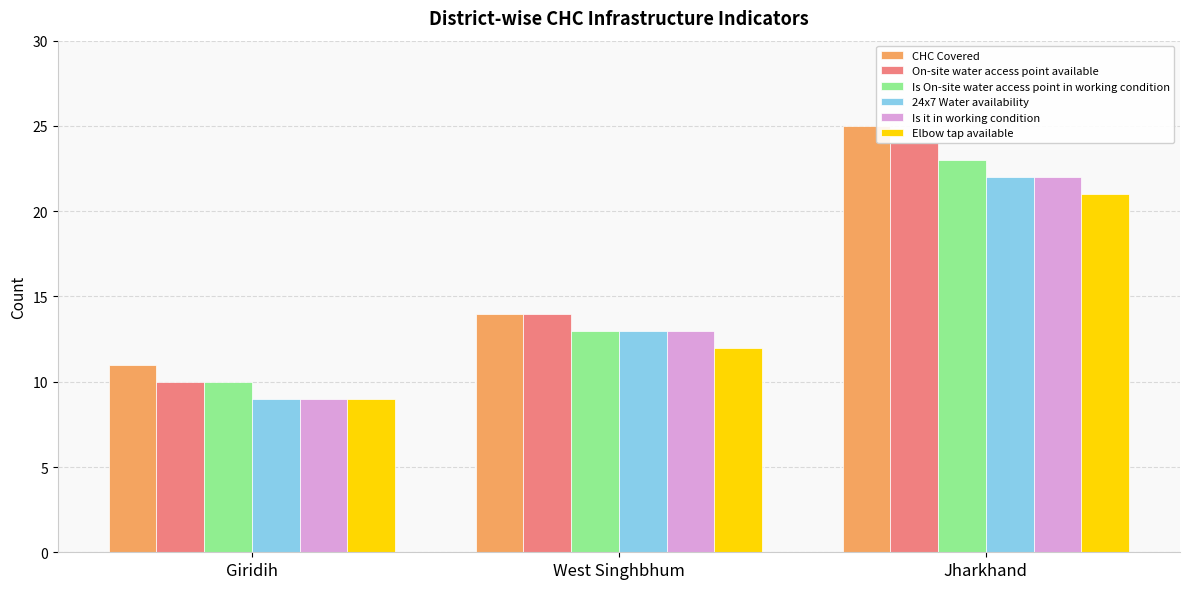

Where is Is On-site water access point in working condition nearest to the value 16?

West Singhbhum